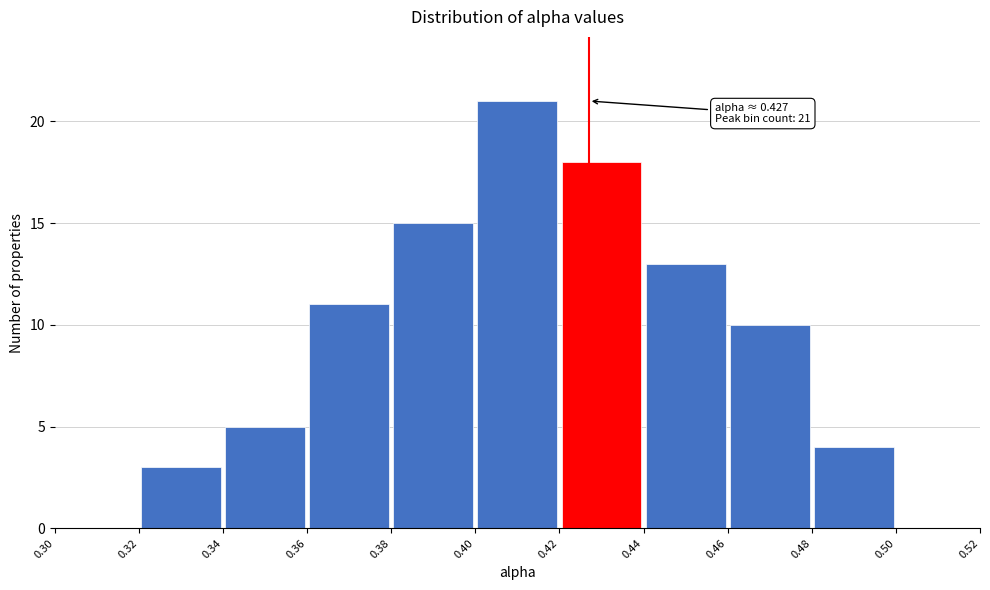

Over which range of the x-axis is the bar tallest?

0.40 to 0.42